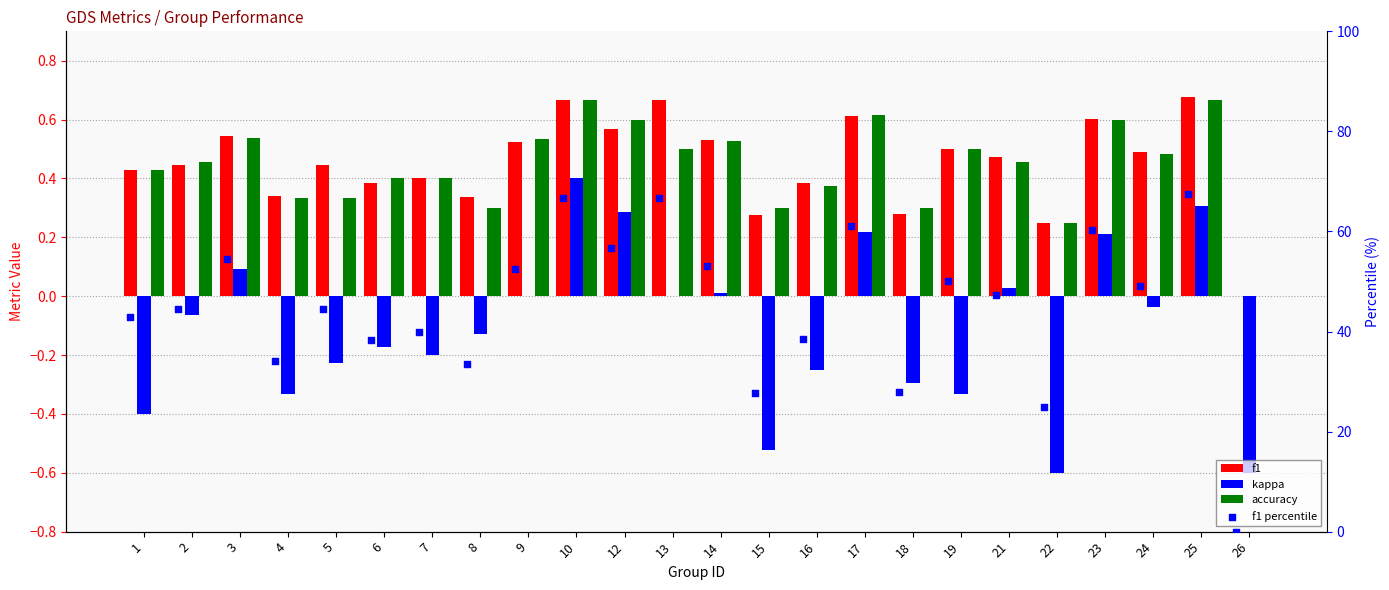

What are all the series names shown in the legend?

f1, kappa, accuracy, f1 percentile